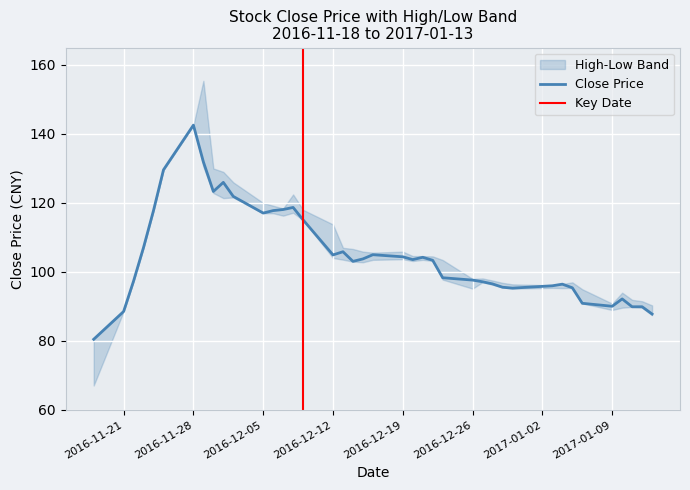

The close series shows 117.8 at 4. True or false?

True